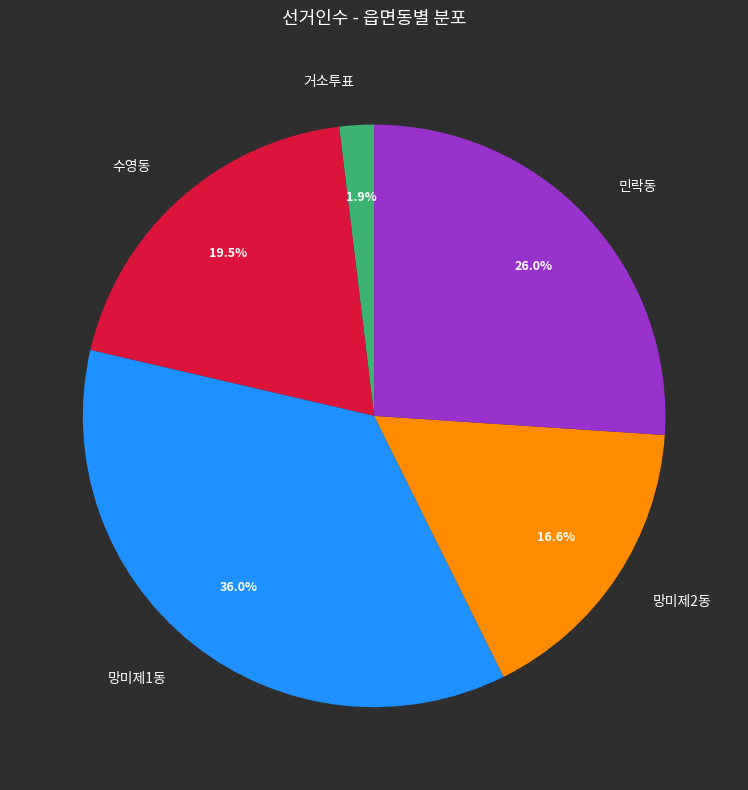

What portion of the pie excludes 민락동?

74.0%